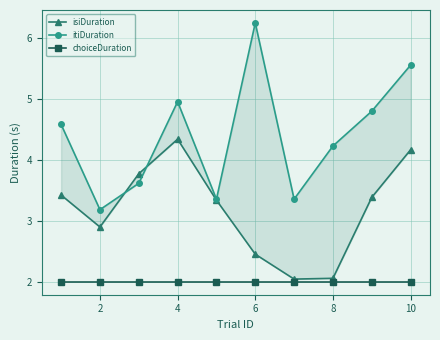

What is the minimum value for isiDuration?

2.0